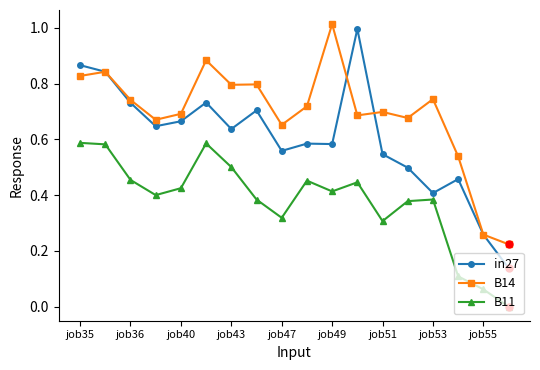

Which series has the largest range (max minus min)?

in27